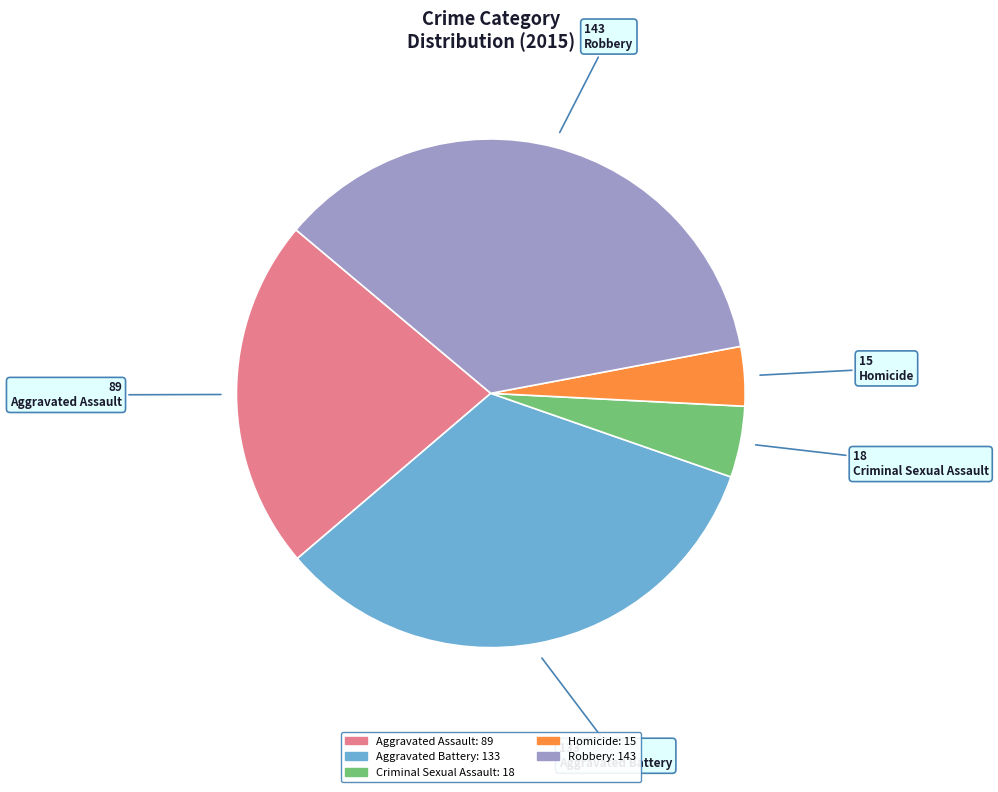

What is the smallest slice in the pie chart?

Homicide